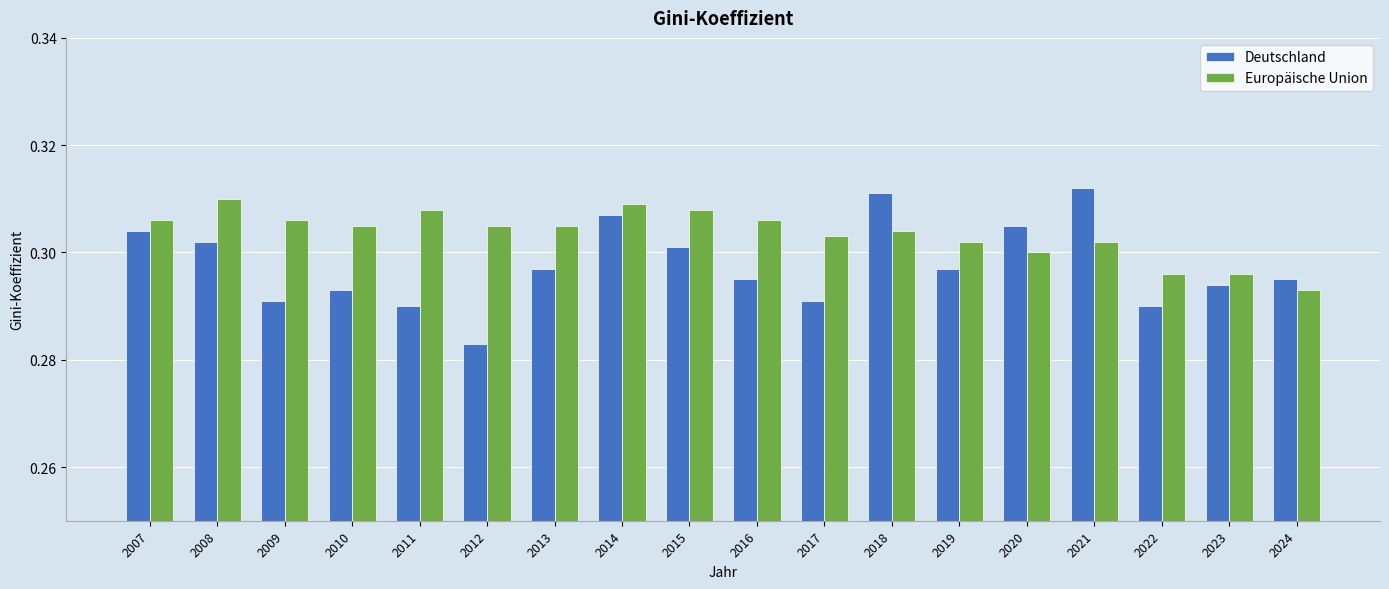

Rank the series by their maximum value, from highest to lowest.

Deutschland, Europäische Union